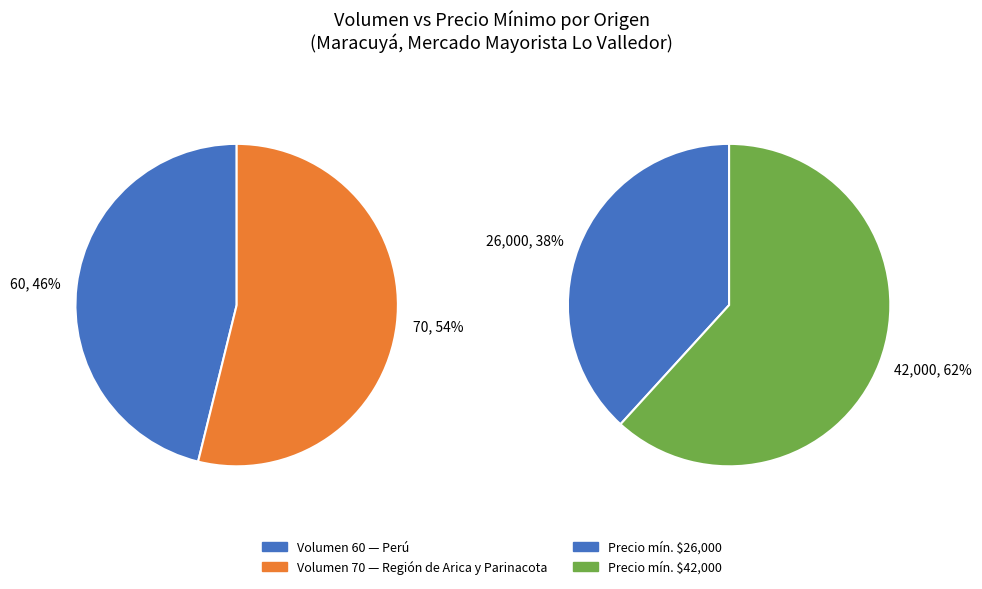

True or false: 60 accounts for 47% of the total.

False